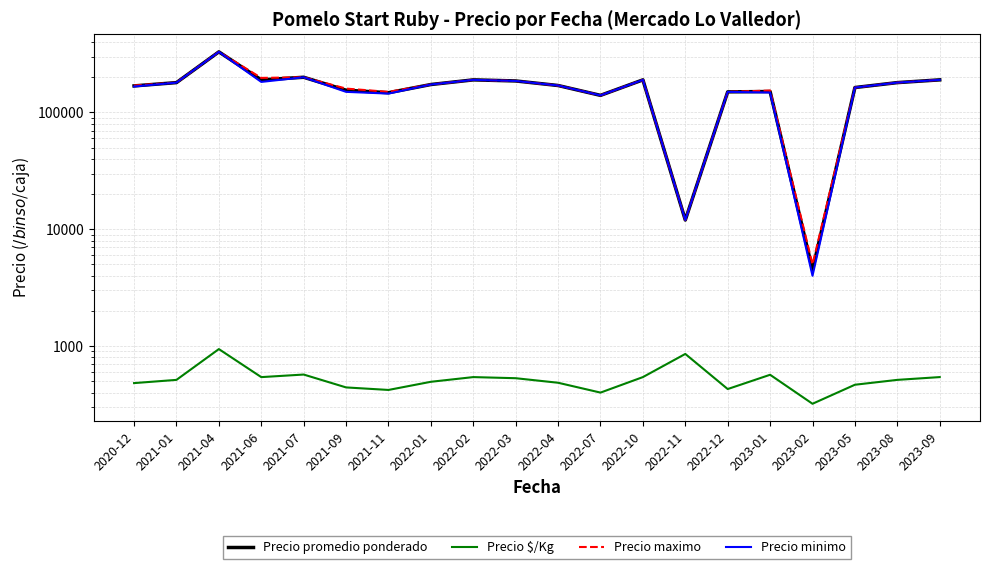

At how many categories does at least one series exceed 41691?

18